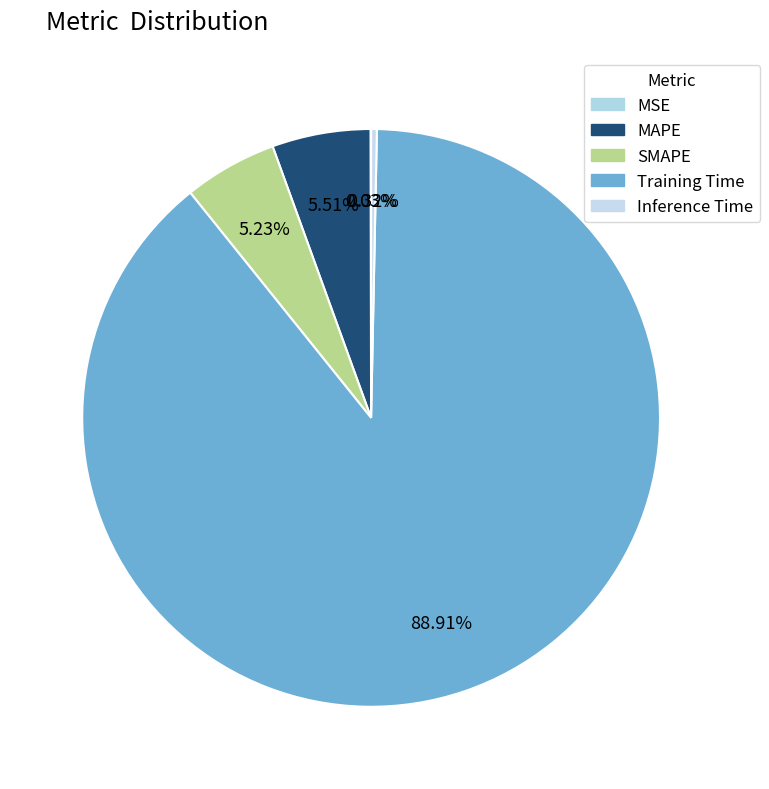

To the nearest percent, what is the average slice percentage?

20%